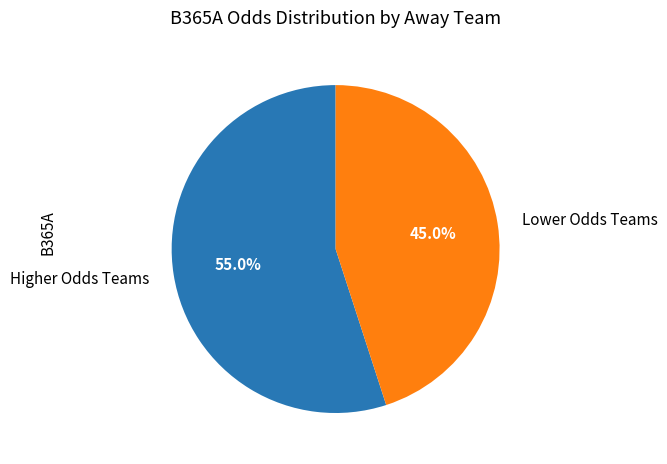

What is the ratio of the value at Higher Odds Teams to the value at Lower Odds Teams?

1.2